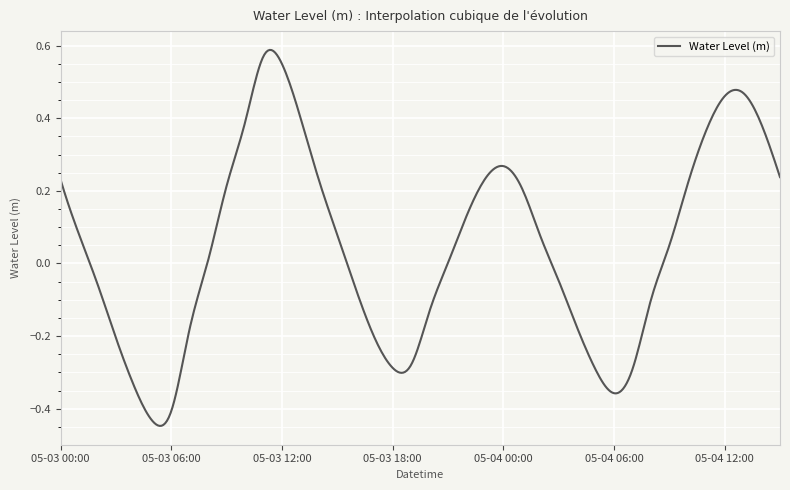

What is the difference between the maximum and minimum values?

1.0